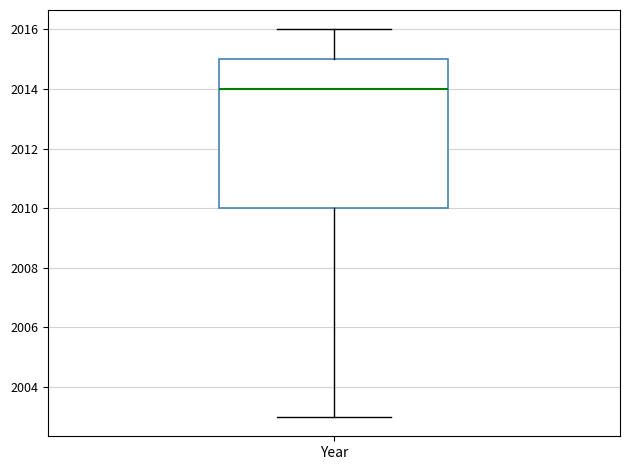

Where is the upper edge of the box for Year on the y-axis? The values are not printed on the chart, so give them approximately, as read against the axis.

2015